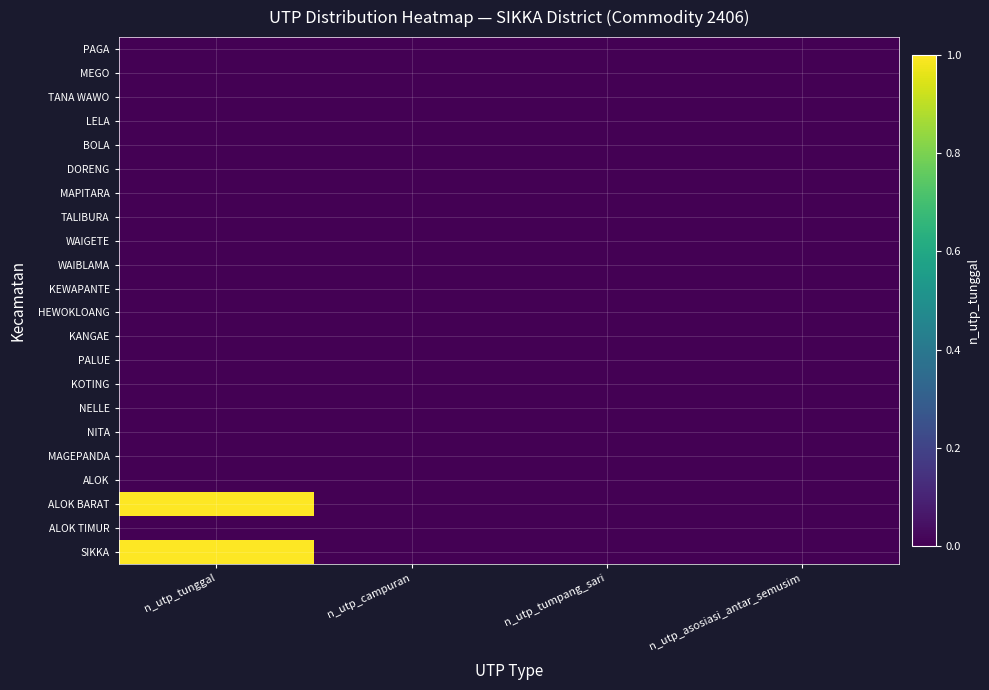

Reading left to right, what are all the values shown in this chart?

PAGA: n_utp_tunggal=0	n_utp_campuran=0	n_utp_tumpang_sari=0	n_utp_asosiasi_antar_semusim=0
MEGO: n_utp_tunggal=0	n_utp_campuran=0	n_utp_tumpang_sari=0	n_utp_asosiasi_antar_semusim=0
TANA WAWO: n_utp_tunggal=0	n_utp_campuran=0	n_utp_tumpang_sari=0	n_utp_asosiasi_antar_semusim=0
LELA: n_utp_tunggal=0	n_utp_campuran=0	n_utp_tumpang_sari=0	n_utp_asosiasi_antar_semusim=0
BOLA: n_utp_tunggal=0	n_utp_campuran=0	n_utp_tumpang_sari=0	n_utp_asosiasi_antar_semusim=0
DORENG: n_utp_tunggal=0	n_utp_campuran=0	n_utp_tumpang_sari=0	n_utp_asosiasi_antar_semusim=0
MAPITARA: n_utp_tunggal=0	n_utp_campuran=0	n_utp_tumpang_sari=0	n_utp_asosiasi_antar_semusim=0
TALIBURA: n_utp_tunggal=0	n_utp_campuran=0	n_utp_tumpang_sari=0	n_utp_asosiasi_antar_semusim=0
WAIGETE: n_utp_tunggal=0	n_utp_campuran=0	n_utp_tumpang_sari=0	n_utp_asosiasi_antar_semusim=0
WAIBLAMA: n_utp_tunggal=0	n_utp_campuran=0	n_utp_tumpang_sari=0	n_utp_asosiasi_antar_semusim=0
KEWAPANTE: n_utp_tunggal=0	n_utp_campuran=0	n_utp_tumpang_sari=0	n_utp_asosiasi_antar_semusim=0
HEWOKLOANG: n_utp_tunggal=0	n_utp_campuran=0	n_utp_tumpang_sari=0	n_utp_asosiasi_antar_semusim=0
KANGAE: n_utp_tunggal=0	n_utp_campuran=0	n_utp_tumpang_sari=0	n_utp_asosiasi_antar_semusim=0
PALUE: n_utp_tunggal=0	n_utp_campuran=0	n_utp_tumpang_sari=0	n_utp_asosiasi_antar_semusim=0
KOTING: n_utp_tunggal=0	n_utp_campuran=0	n_utp_tumpang_sari=0	n_utp_asosiasi_antar_semusim=0
NELLE: n_utp_tunggal=0	n_utp_campuran=0	n_utp_tumpang_sari=0	n_utp_asosiasi_antar_semusim=0
NITA: n_utp_tunggal=0	n_utp_campuran=0	n_utp_tumpang_sari=0	n_utp_asosiasi_antar_semusim=0
MAGEPANDA: n_utp_tunggal=0	n_utp_campuran=0	n_utp_tumpang_sari=0	n_utp_asosiasi_antar_semusim=0
ALOK: n_utp_tunggal=0	n_utp_campuran=0	n_utp_tumpang_sari=0	n_utp_asosiasi_antar_semusim=0
ALOK BARAT: n_utp_tunggal=1	n_utp_campuran=0	n_utp_tumpang_sari=0	n_utp_asosiasi_antar_semusim=0
ALOK TIMUR: n_utp_tunggal=0	n_utp_campuran=0	n_utp_tumpang_sari=0	n_utp_asosiasi_antar_semusim=0
SIKKA: n_utp_tunggal=1	n_utp_campuran=0	n_utp_tumpang_sari=0	n_utp_asosiasi_antar_semusim=0